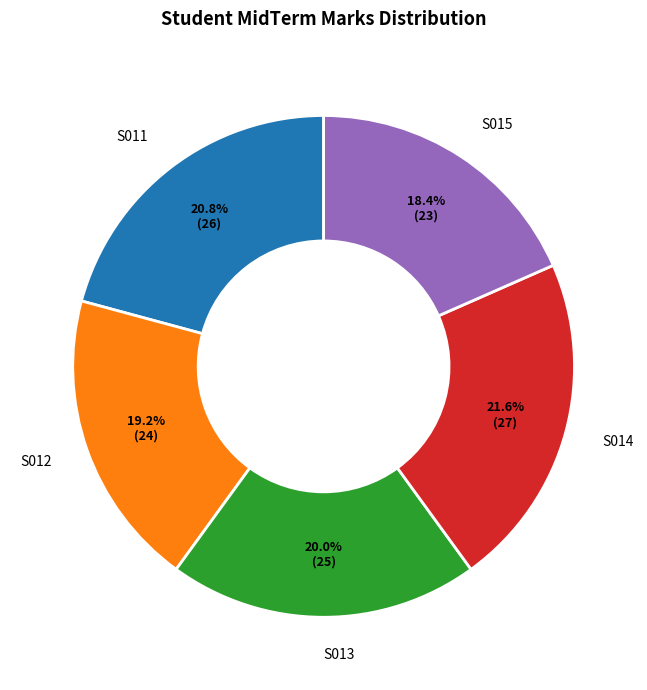

What percentage is the S015 slice, to the nearest percent?

18%